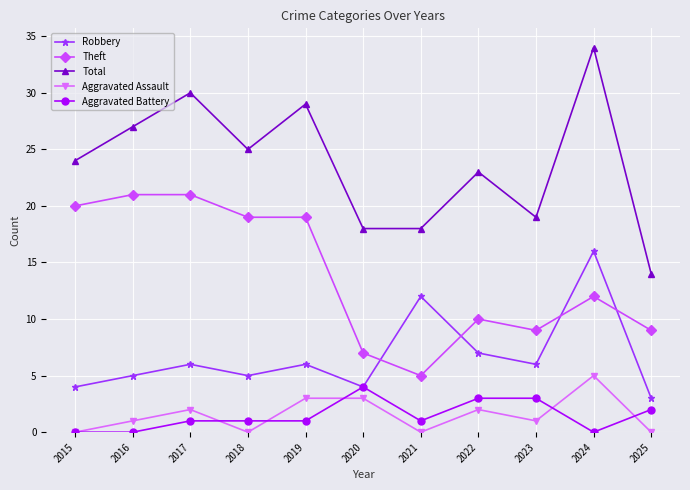

How many lines are shown in the chart?

5